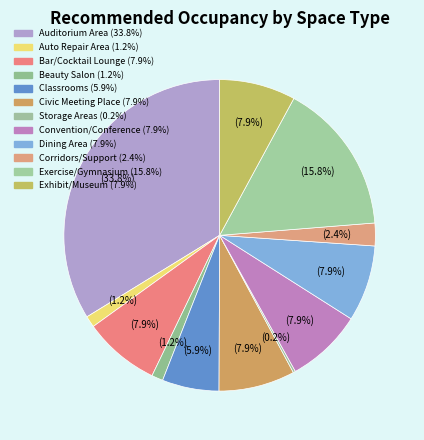

Is there any slice that represents more than half of the pie?

No